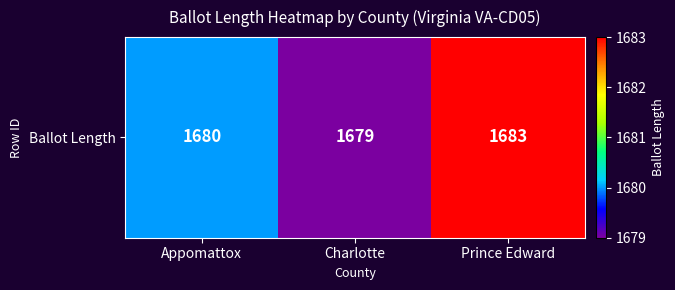

The chart shows a value of 1679 at Charlotte. True or false?

True